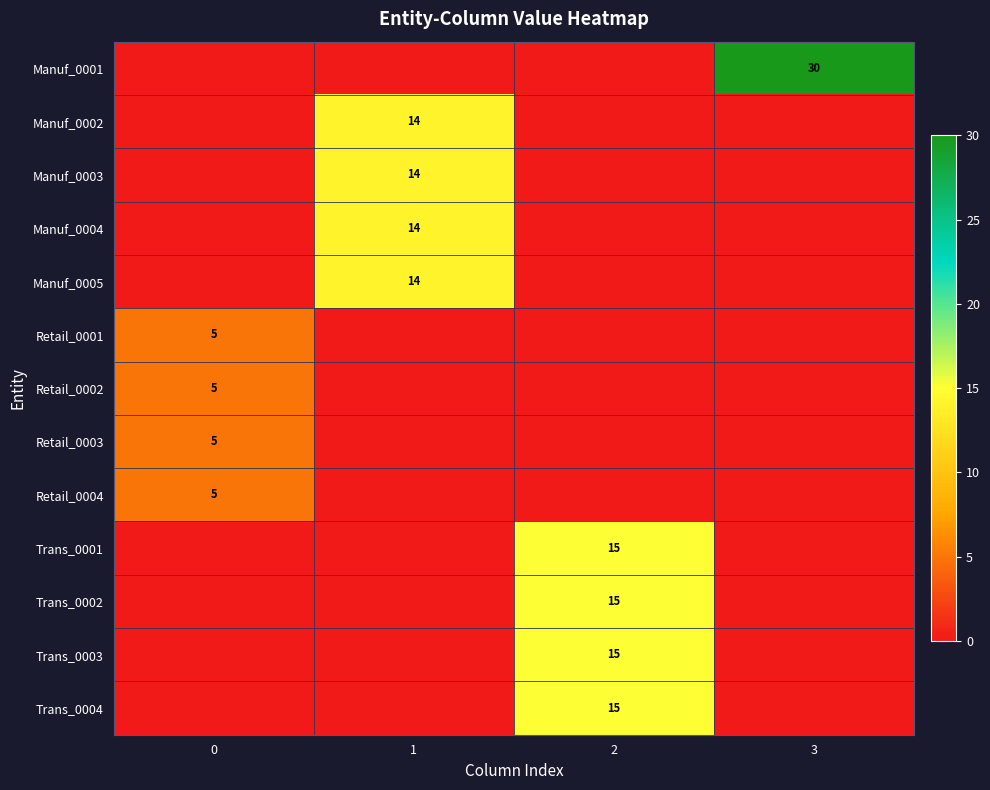

The Manuf_0001 series shows 30 at 3. True or false?

True